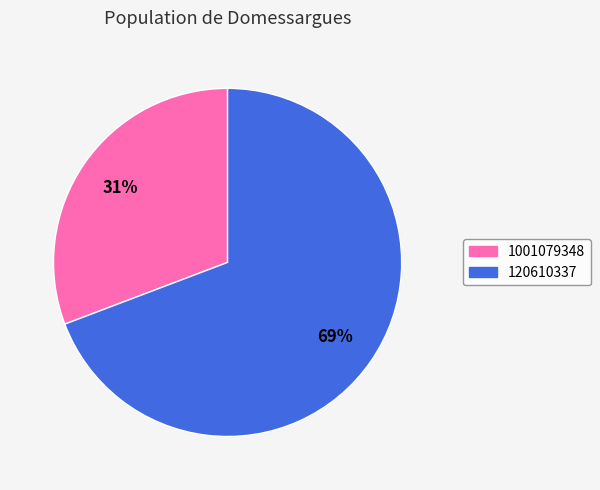

Which slice is the smallest?

1001079348